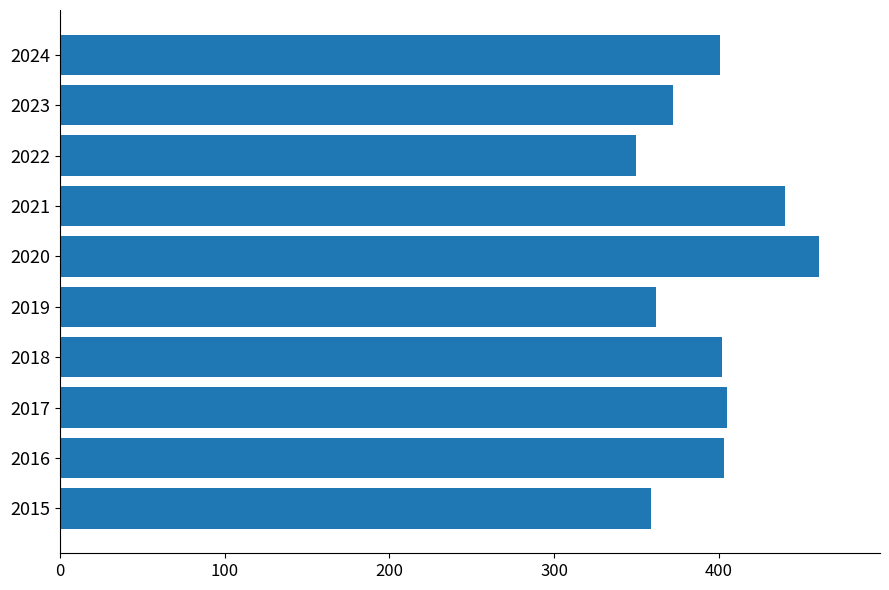

How many bars are there in total?

10